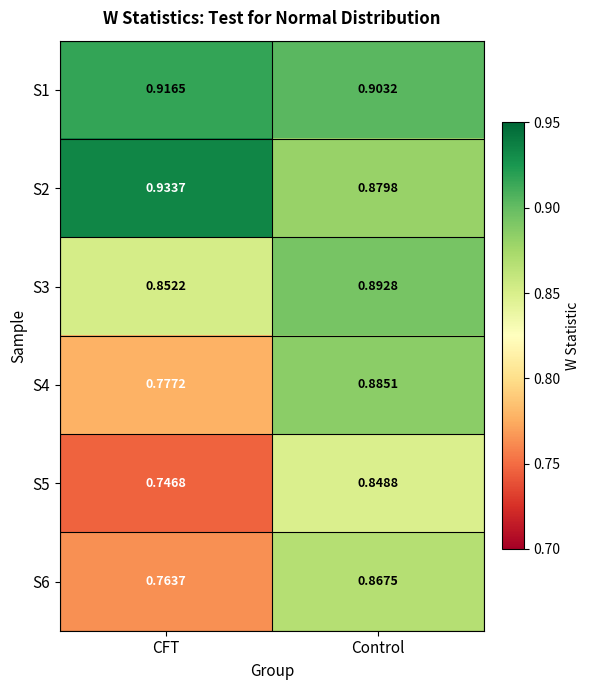

At which label does S4 reach its minimum?

CFT